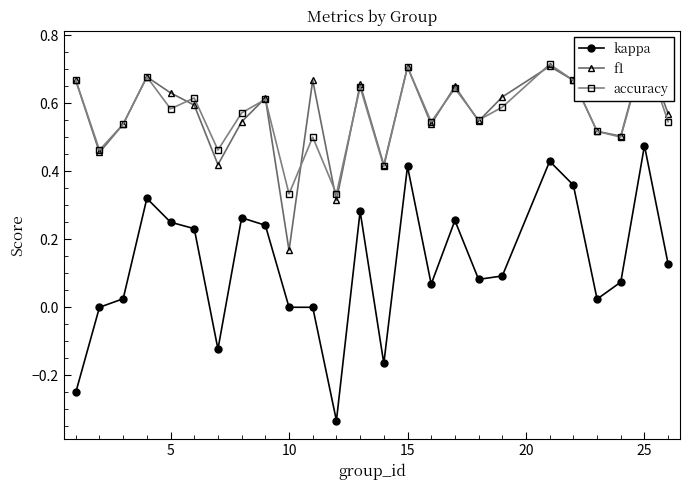

True or false: kappa has more than 2 interior local peaks.

True